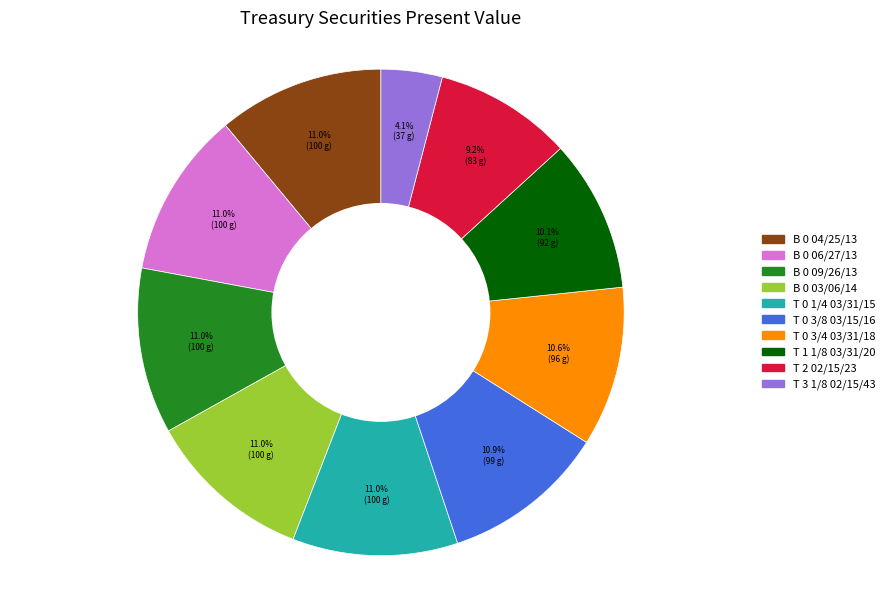

Is it true that T 3 1/8 02/15/43 is 4% of the pie?

True